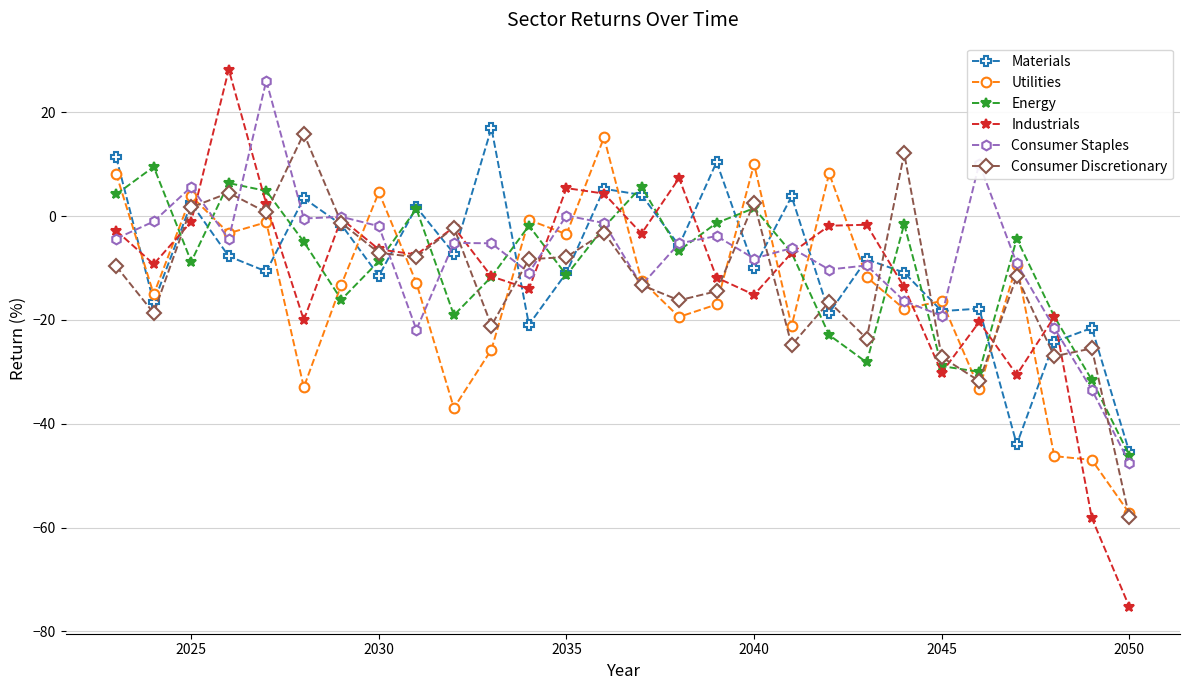

What is the lowest value of the Consumer Discretionary series?

-58.0